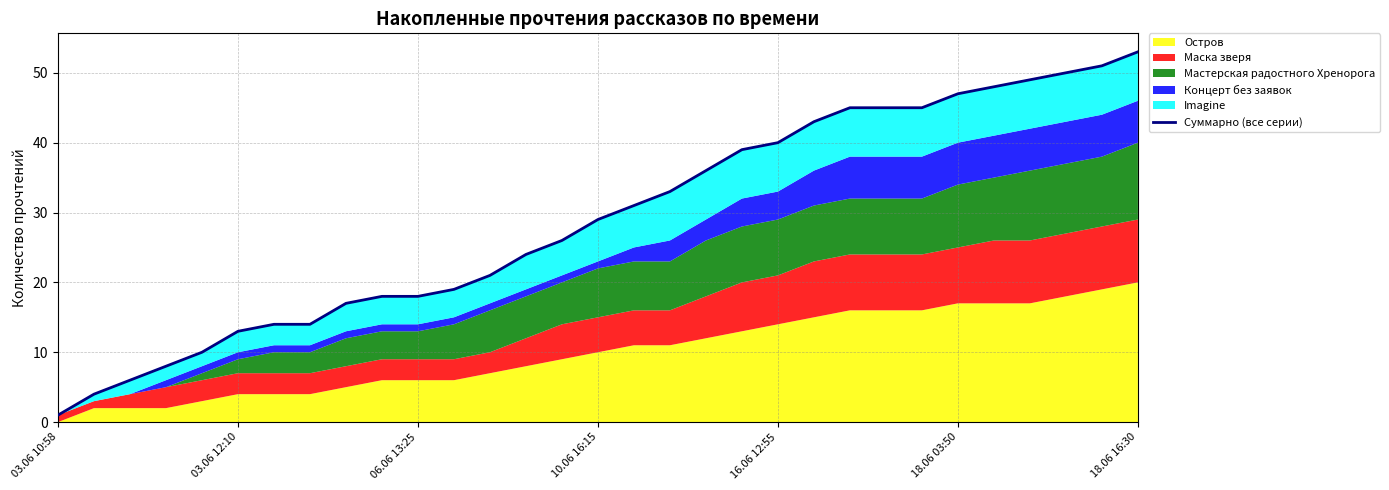

What is the approximate value at 10.06 16:15, to the nearest 10?

10